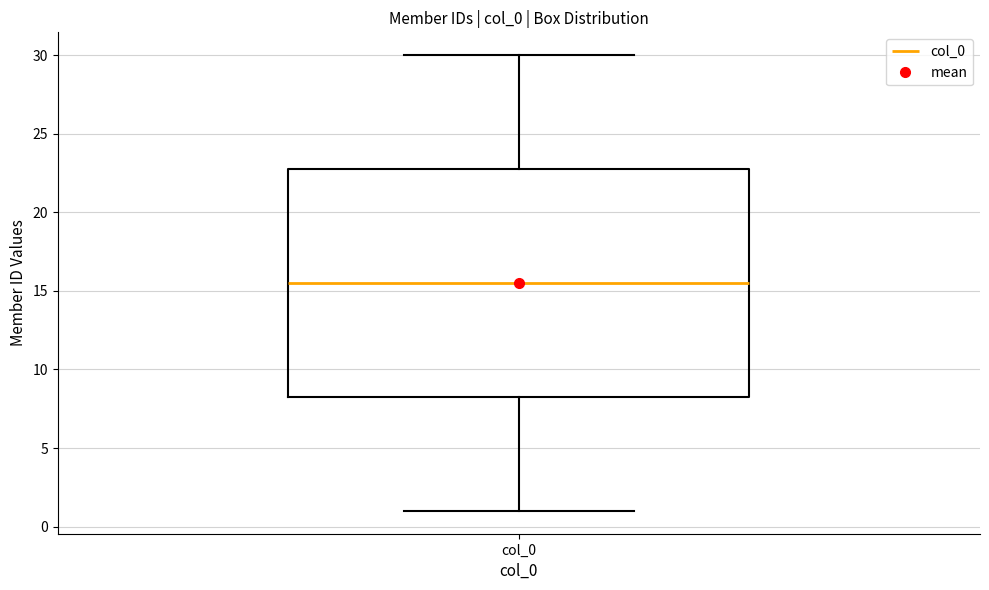

Where is the upper edge of the box for col_0 on the y-axis? The values are not printed on the chart, so give them approximately, as read against the axis.

23.0